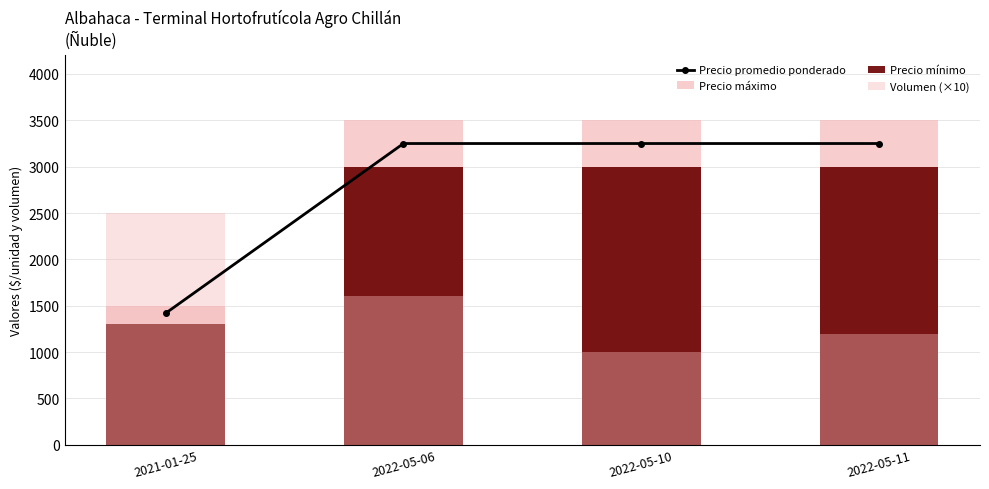

Which series has the widest spread of values?

Precio máximo